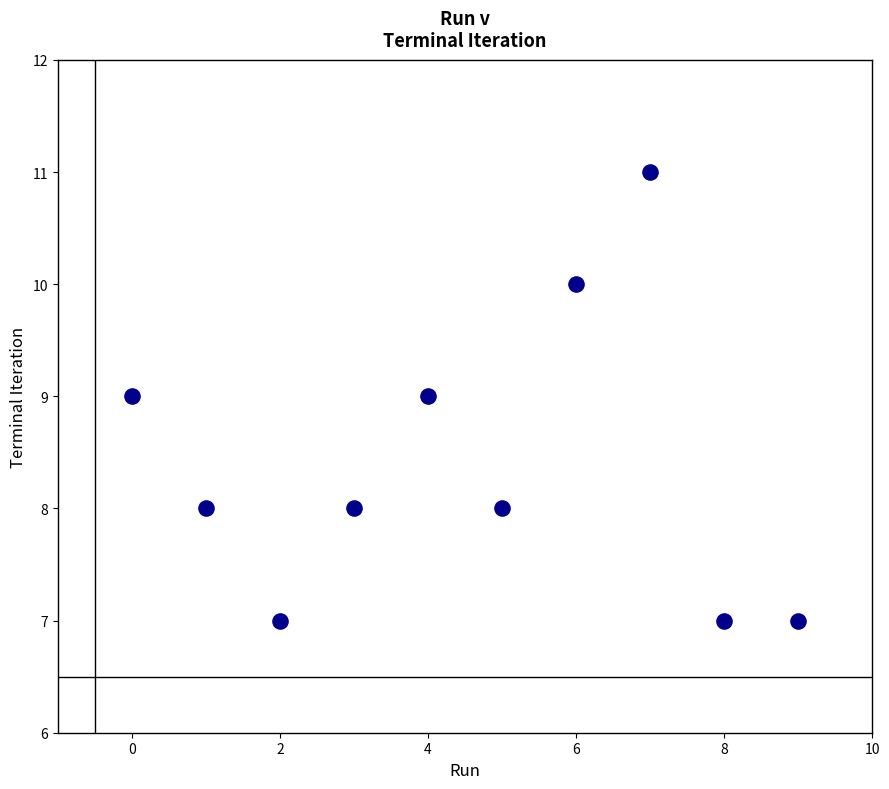

What is the range of Y values (max minus min)?

4